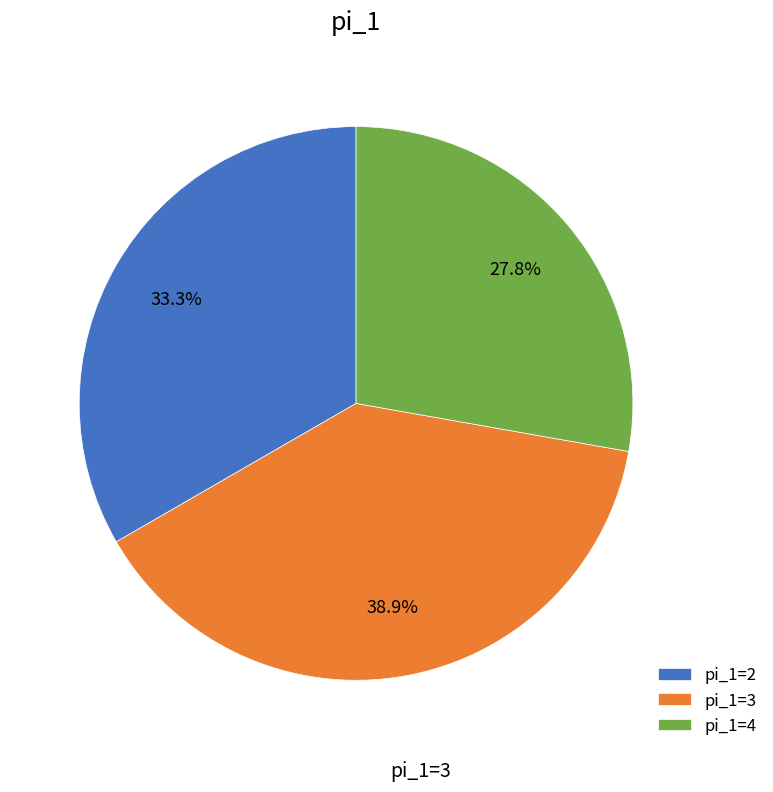

How many slices are in this pie chart?

3